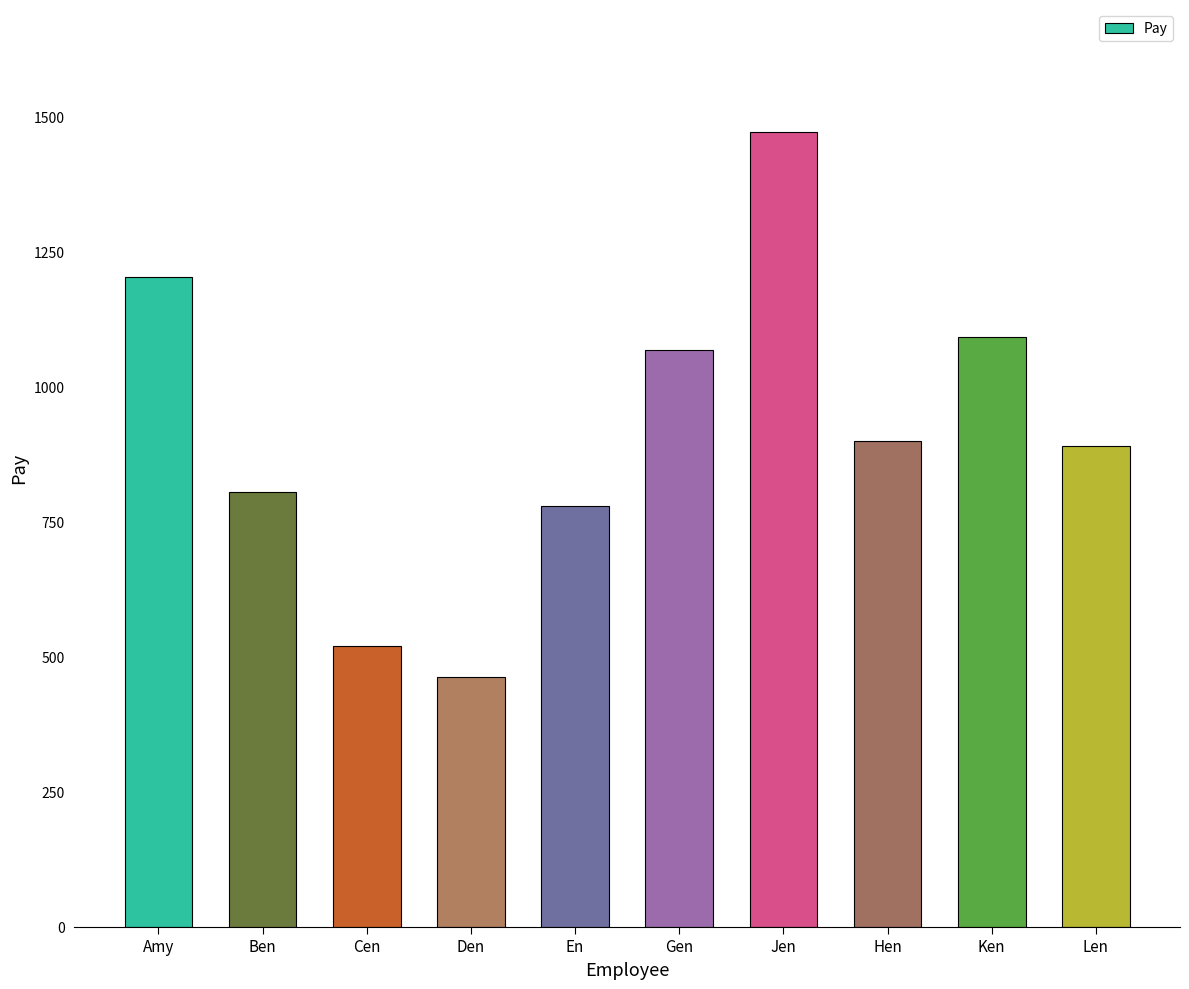

How many categories are shown in the chart?

10